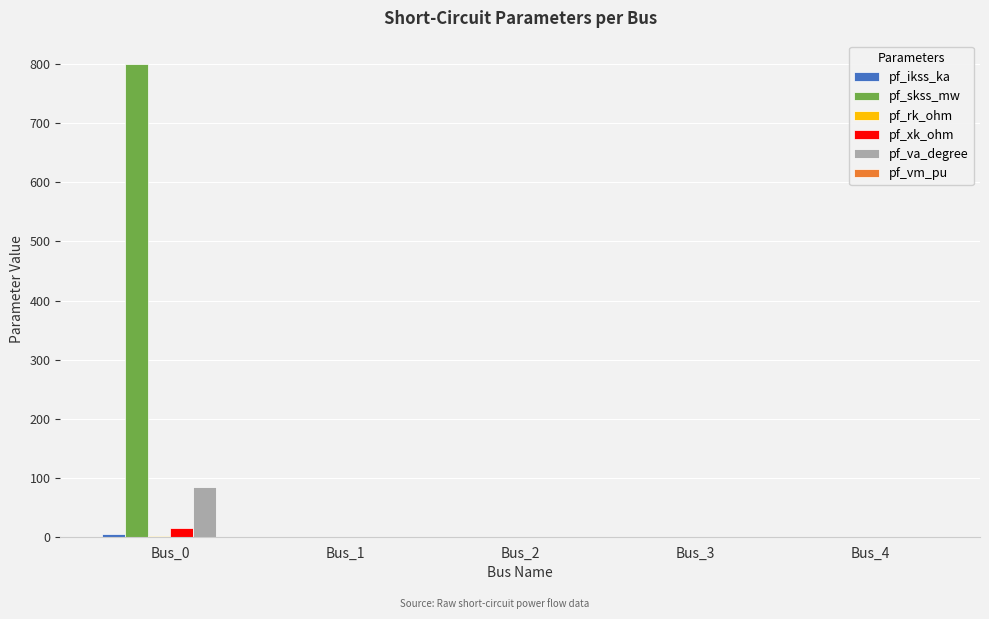

Does the chart contain stacked bars?

No